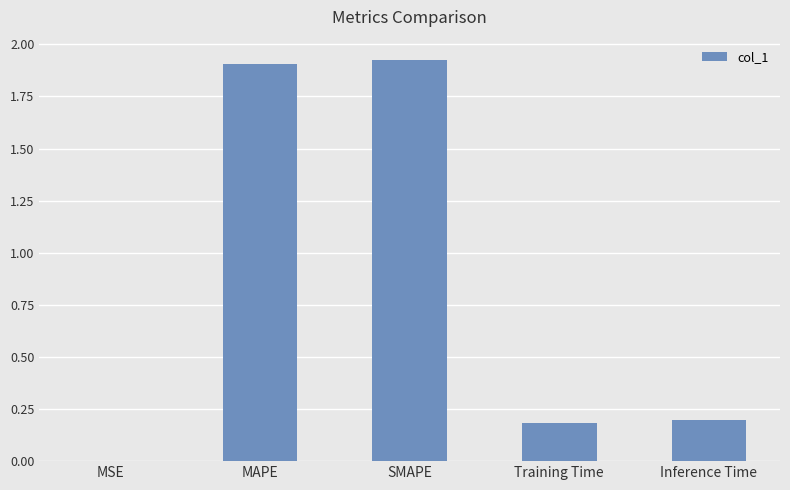

Which has a higher value, SMAPE or Training Time?

SMAPE